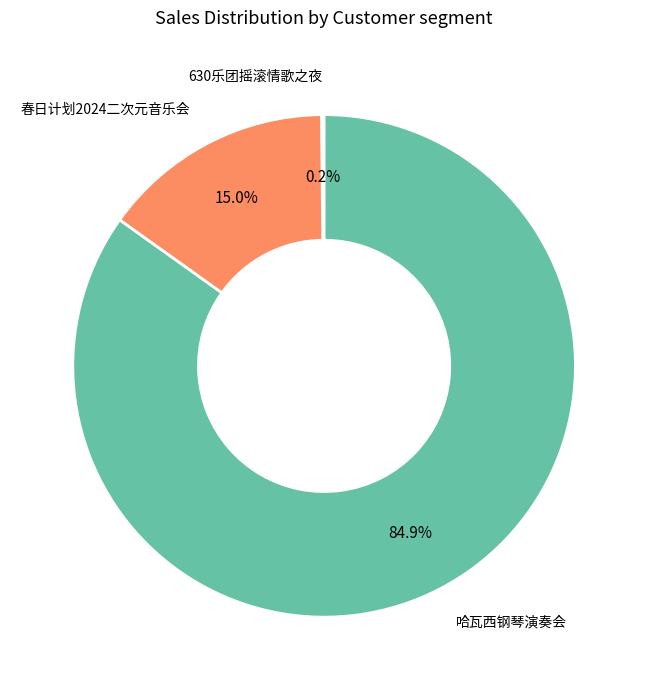

Is there any slice that represents more than half of the pie?

Yes